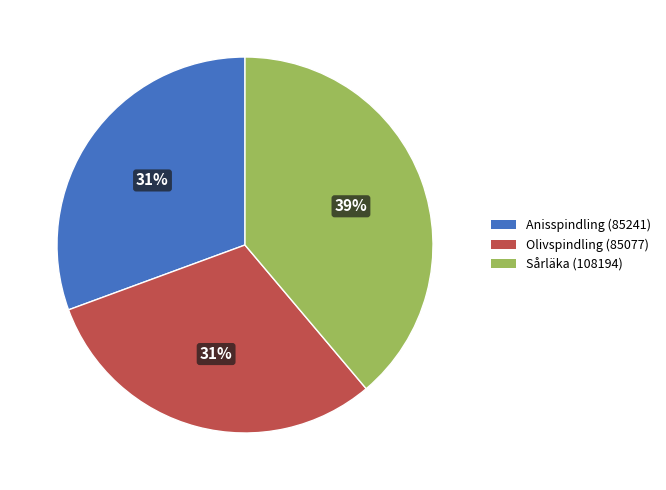

How many segments does this pie chart have?

3